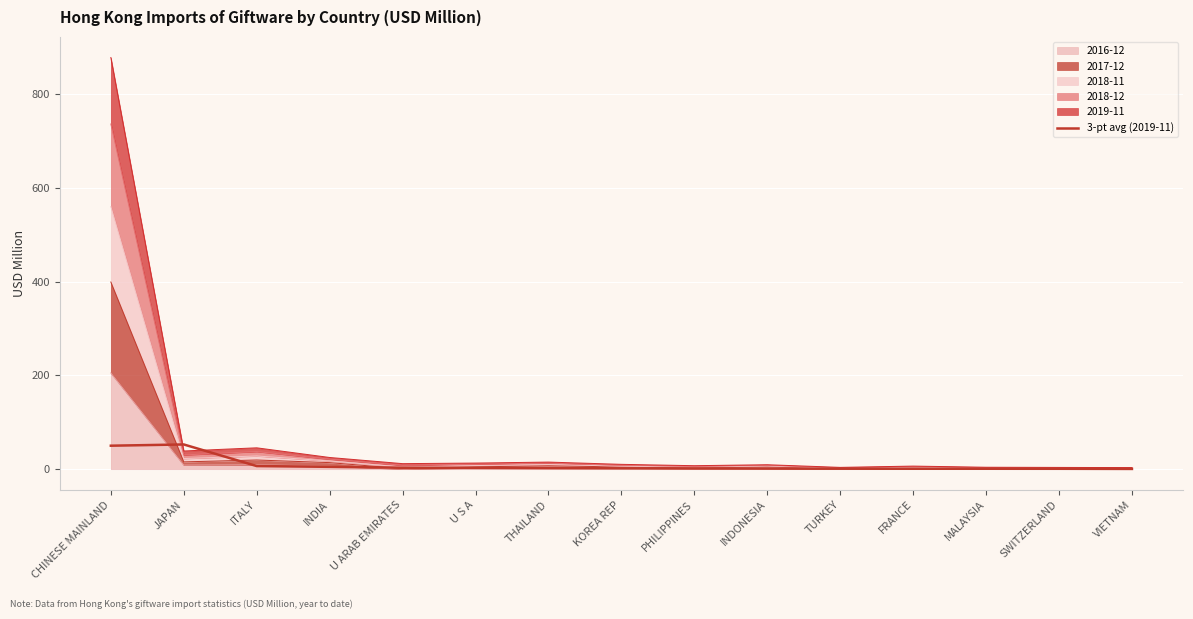

What is the approximate value at THAILAND?

2.2